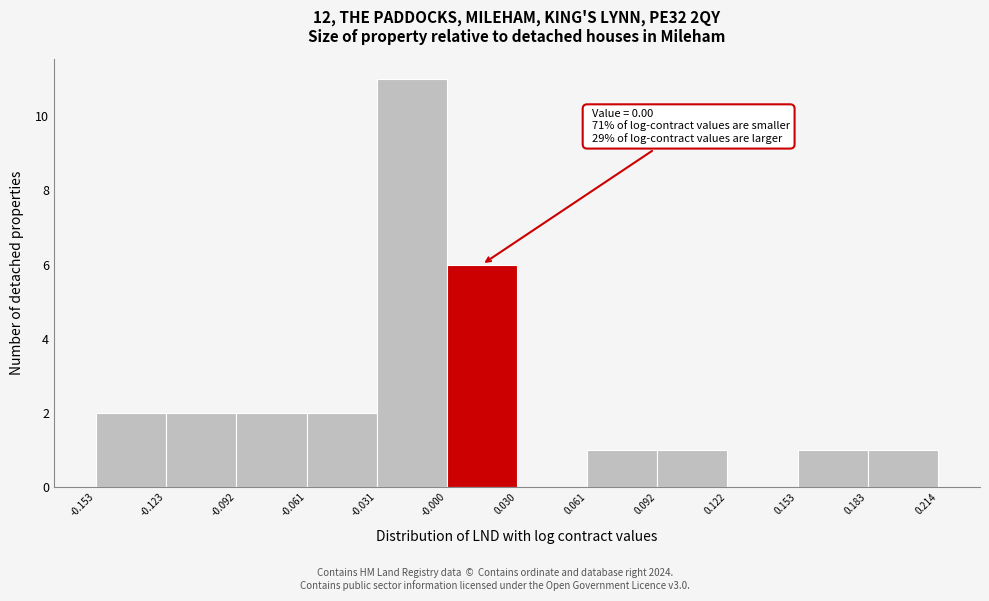

Over which range of the x-axis is the bar tallest?

-0.031 to -0.000